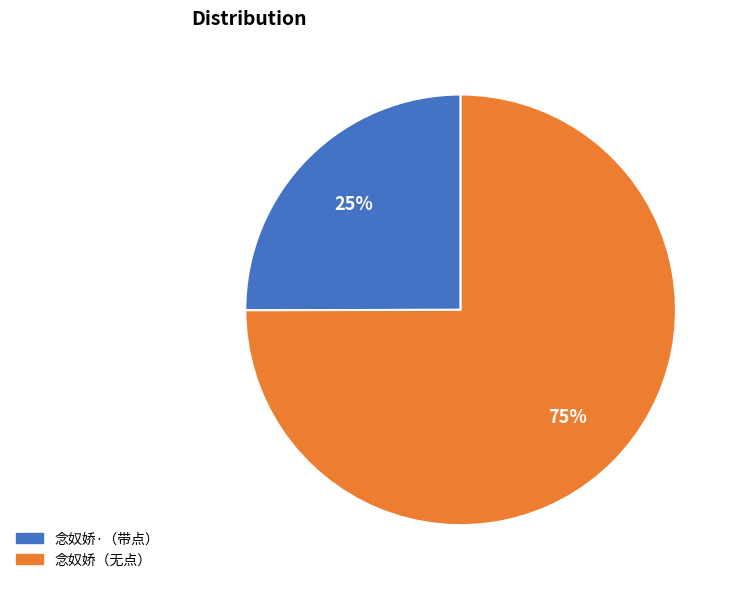

How many segments does this pie chart have?

2